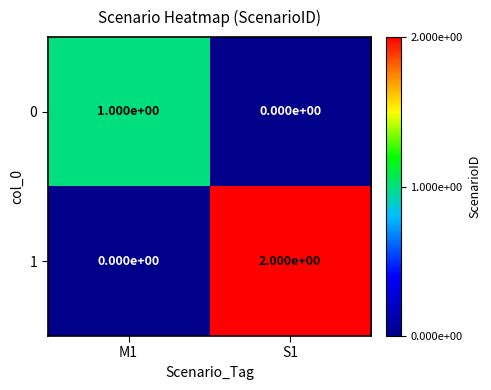

Reading left to right, extract all data points from this chart.

0: 1	0
1: 0	2